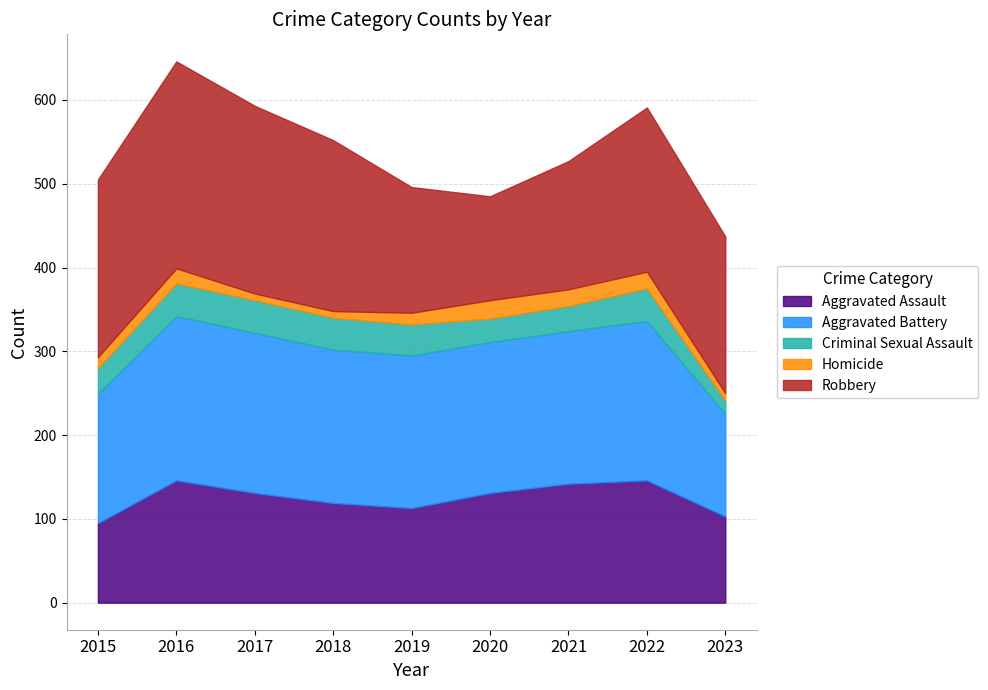

Read the Homicide value at 2019.

14